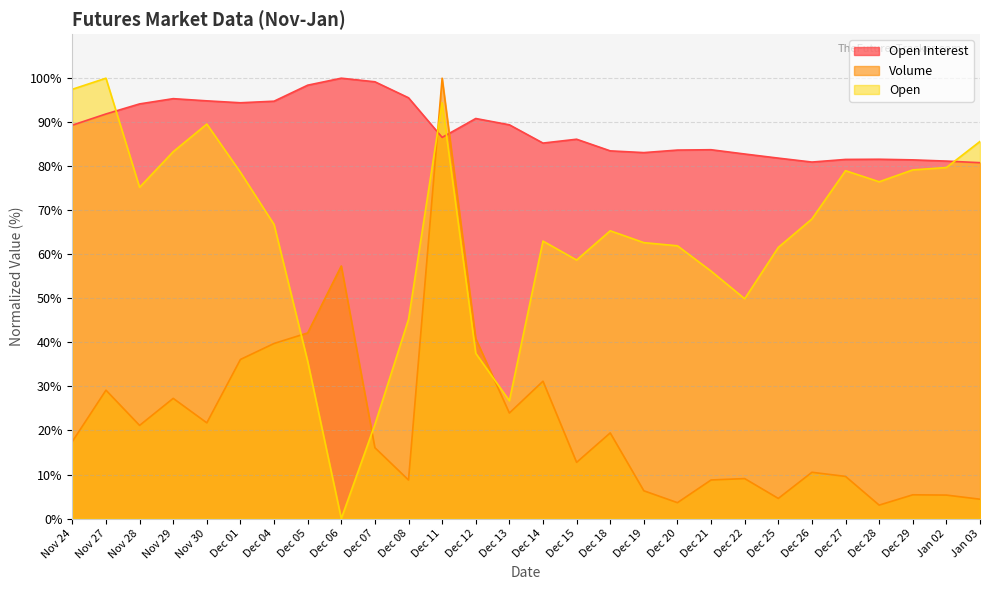

What is the sum of the Open Interest values at Dec 05 and Nov 28?

192.6